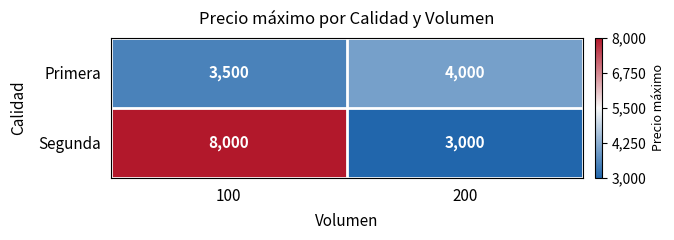

Between 100 and 200, which series saw the biggest shift?

Segunda